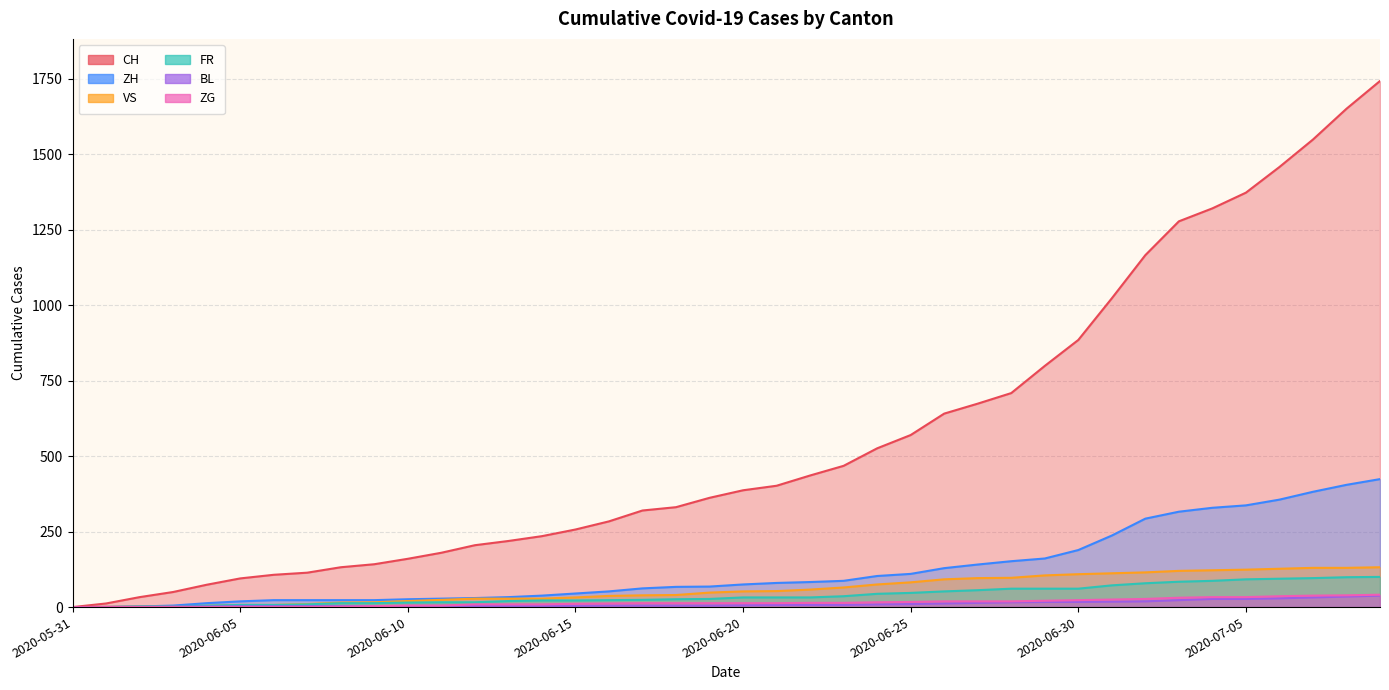

True or false: BL has a value of 5 at 2020-06-07.

False